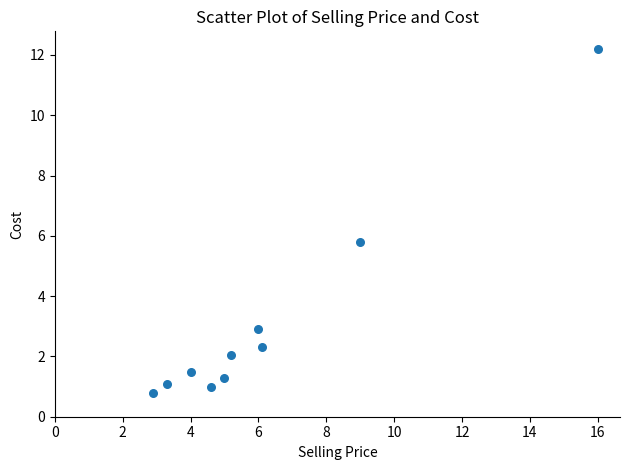

What Y value in the scatter plot is closest to 6?

5.8